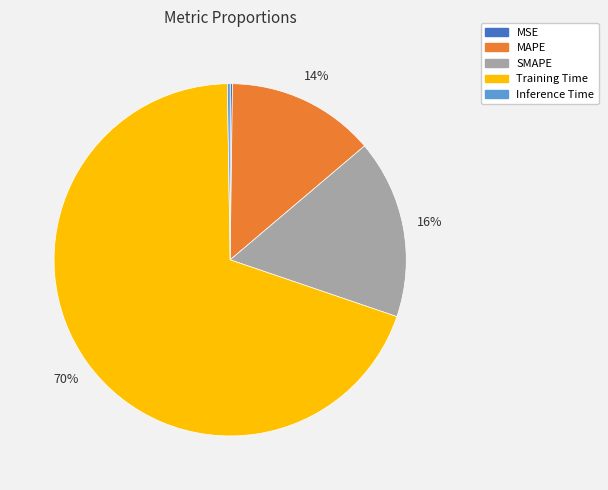

Which has a higher value, MAPE or Training Time?

Training Time